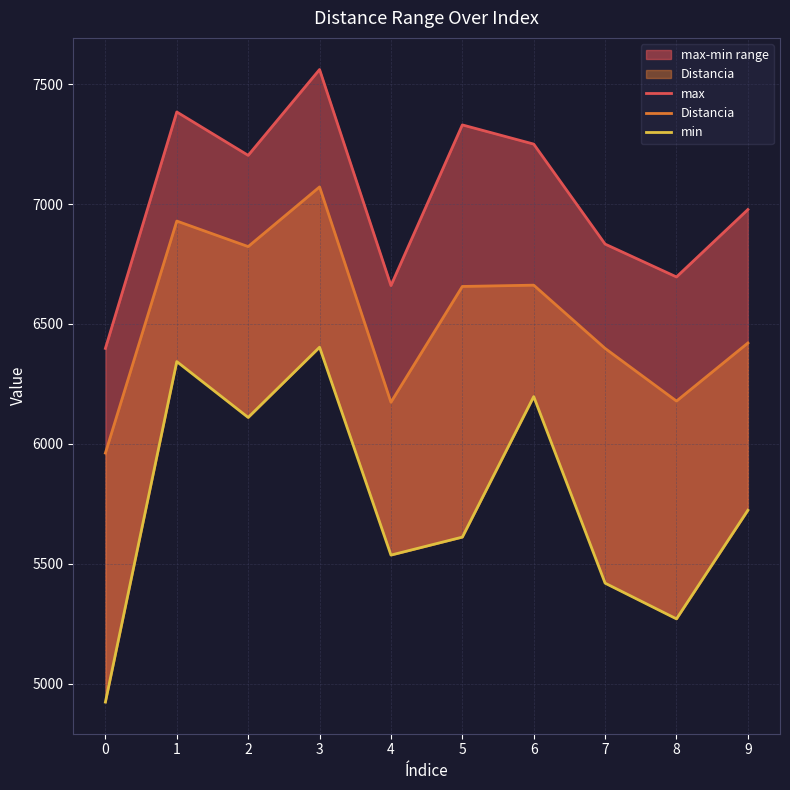

True or false: Distancia and min cross at least once.

False